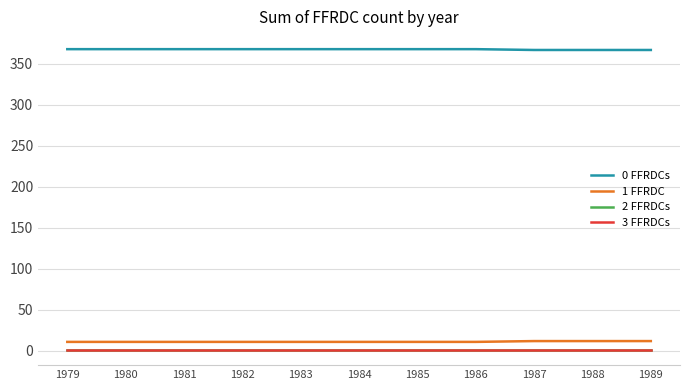

True or false: 2 FFRDCs and 0 FFRDCs cross at least once.

False